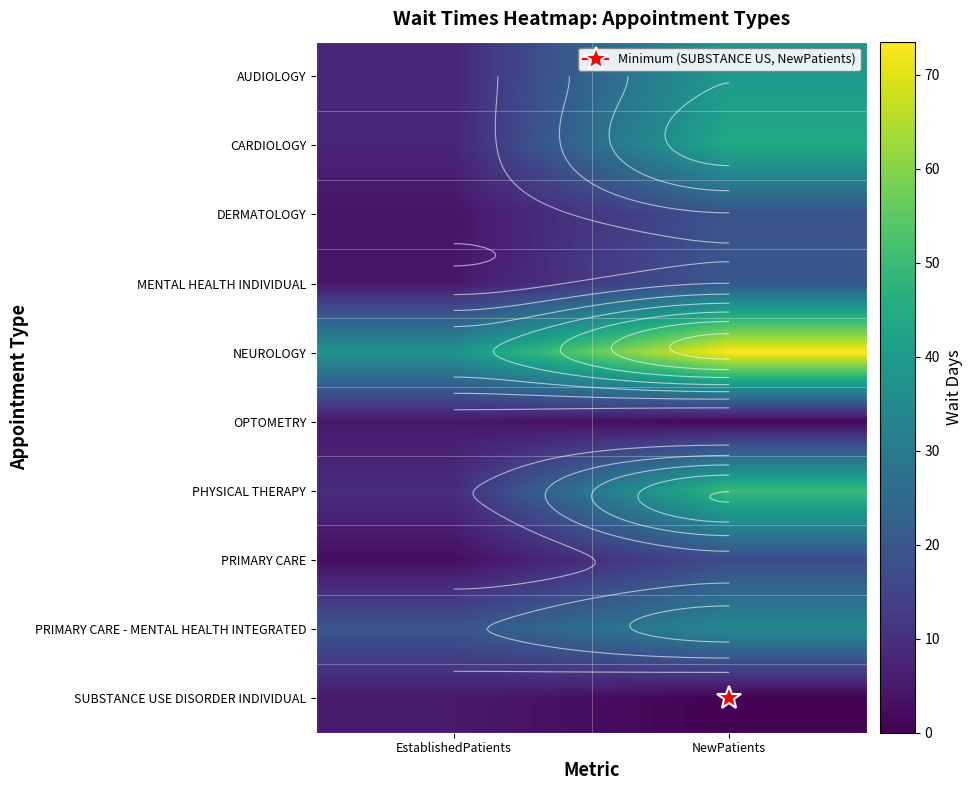

List the series in order of their peak value, highest first.

NEUROLOGY, PHYSICAL THERAPY, CARDIOLOGY, AUDIOLOGY, PRIMARY CARE - MENTAL HEALTH INTEGRATED, MENTAL HEALTH INDIVIDUAL, DERMATOLOGY, PRIMARY CARE, SUBSTANCE USE DISORDER INDIVIDUAL, OPTOMETRY